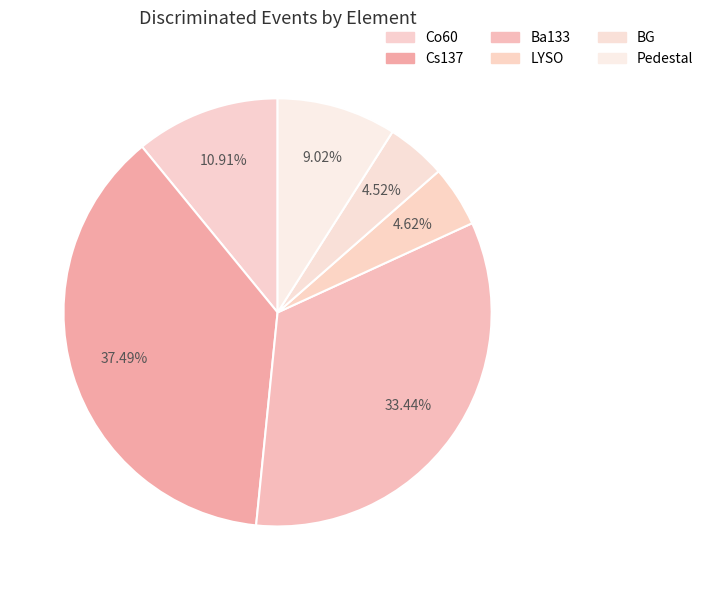

The Ba133 slice represents 33% of the pie. True or false?

True